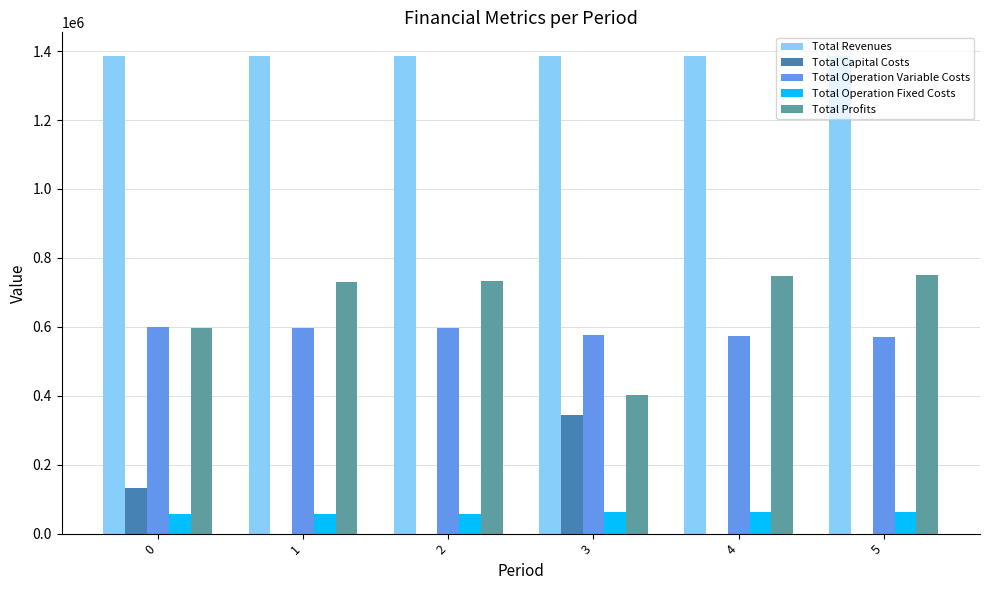

True or false: Total Revenues has a value of 546076.7 at 2.

False